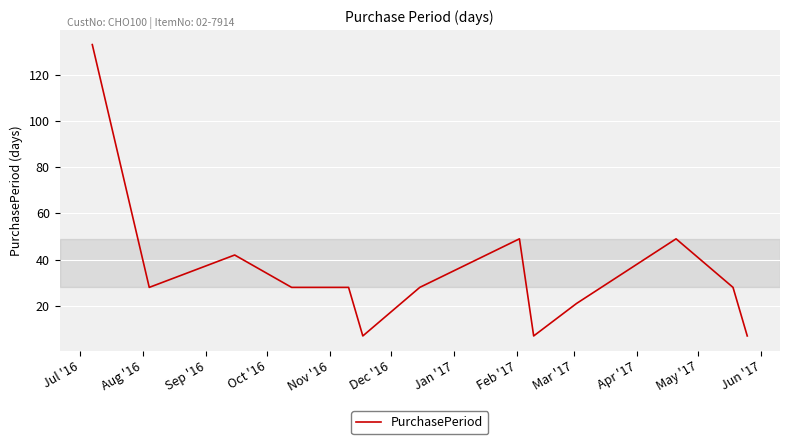

What is the difference between the maximum and minimum values?

126